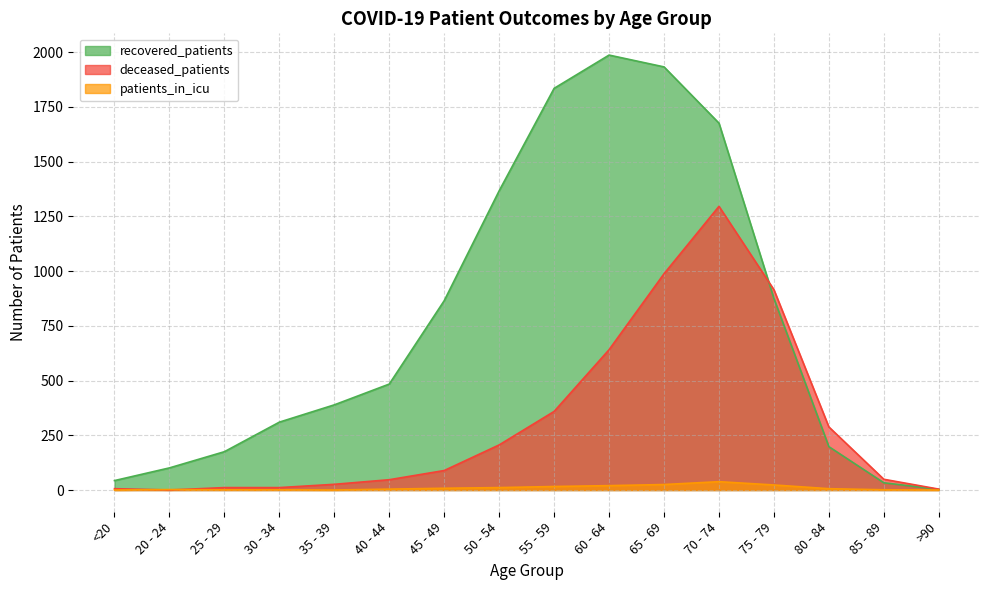

Rank the series by their average value, from highest to lowest.

recovered_patients, deceased_patients, patients_in_icu